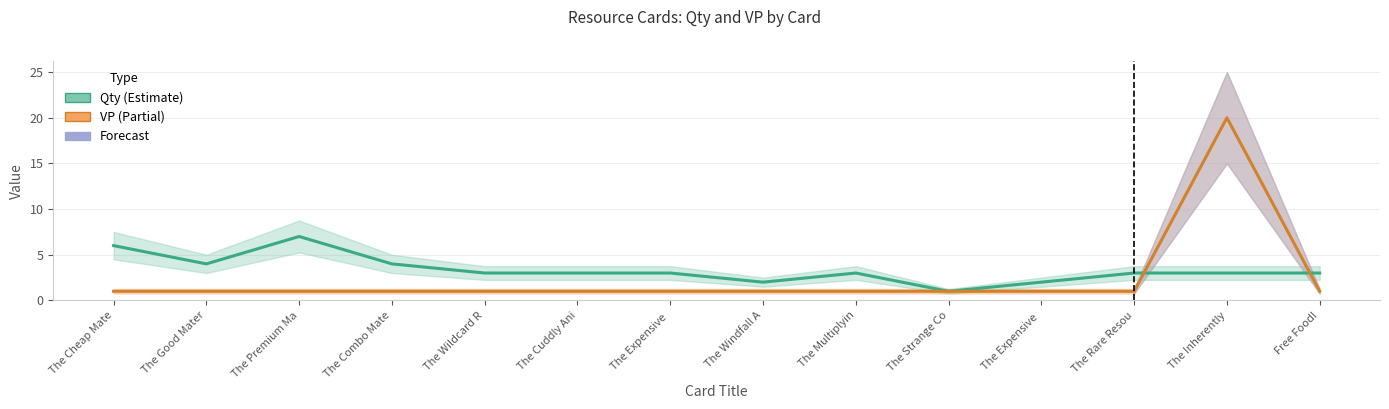

What is the value of the Qty point at the 14th from the left?

3